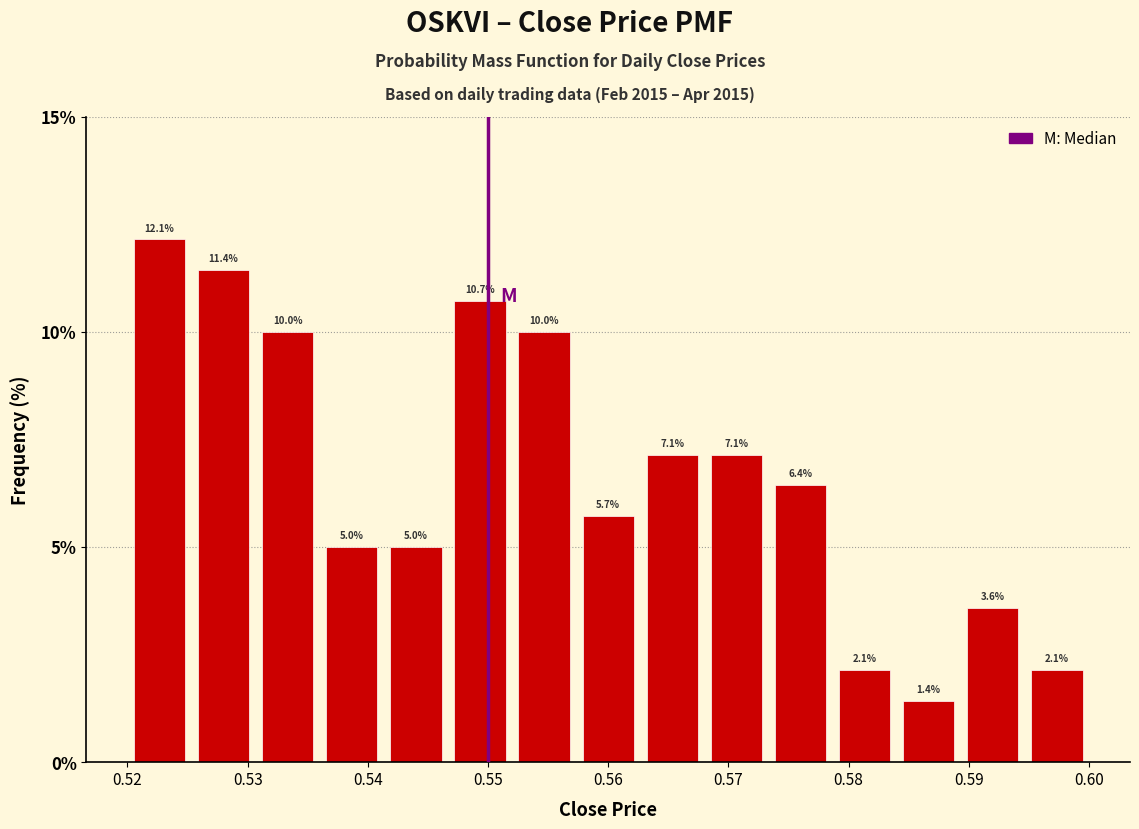

Reading left to right, list every bar in this chart as the range it spans on the x-axis followed by its height. The bar edges are not printed on the chart, so give them approximately, as read against the axis.

0.520 to 0.525: 12.1
0.525 to 0.531: 11.4
0.531 to 0.536: 10.0
0.536 to 0.541: 5.0
0.541 to 0.547: 5.0
0.547 to 0.552: 10.7
0.552 to 0.557: 10.0
0.557 to 0.563: 5.7
0.563 to 0.568: 7.1
0.568 to 0.573: 7.1
0.573 to 0.579: 6.4
0.579 to 0.584: 2.1
0.584 to 0.589: 1.4
0.589 to 0.595: 3.6
0.595 to 0.600: 2.1